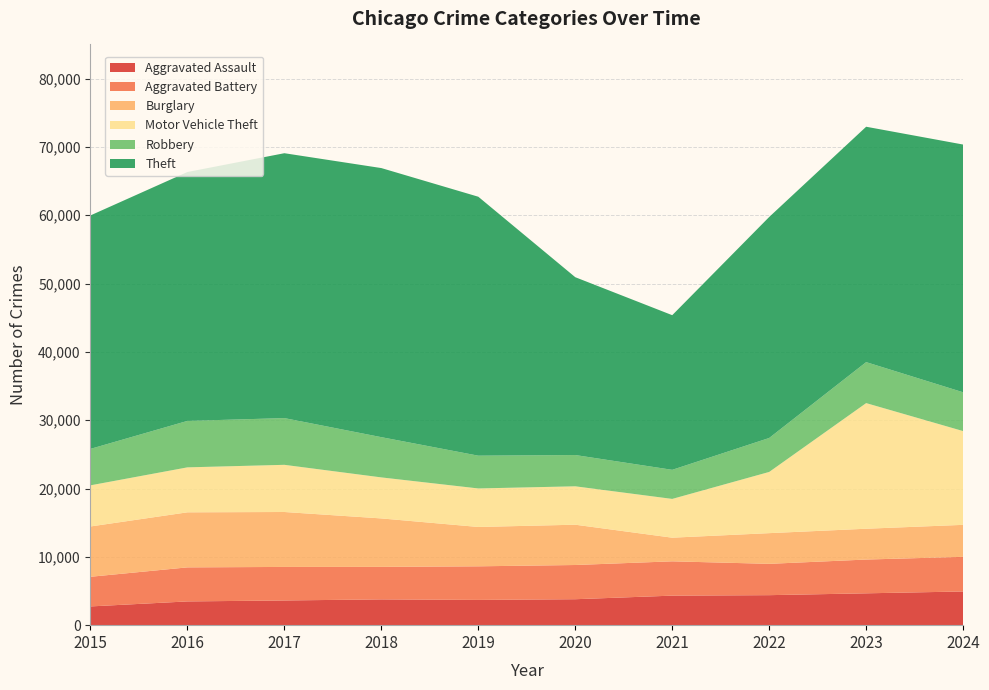

Reading left to right, list all the values displayed in this chart.

Aggravated Assault: 2743	3476	3616	3774	3697	3798	4323	4392	4662	4932
Aggravated Battery: 4340	4983	4908	4759	4917	5008	5021	4585	4943	5070
Burglary: 7364	8058	8041	7091	5760	5898	3460	4492	4510	4682
Motor Vehicle Theft: 6021	6582	6905	6004	5637	5621	5676	8959	18389	13724
Robbery: 5335	6797	6838	5890	4796	4577	4257	4971	5998	5678
Theft: 34171	36431	38772	39387	37903	26029	22635	32348	34453	36263